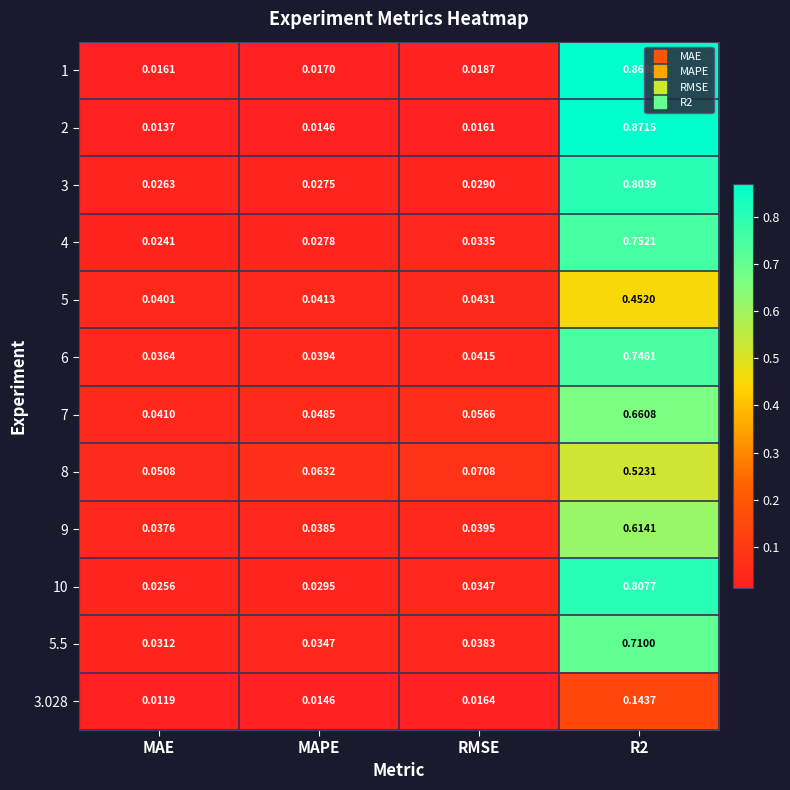

At which category does the chart reach its minimum across all series?

MAE